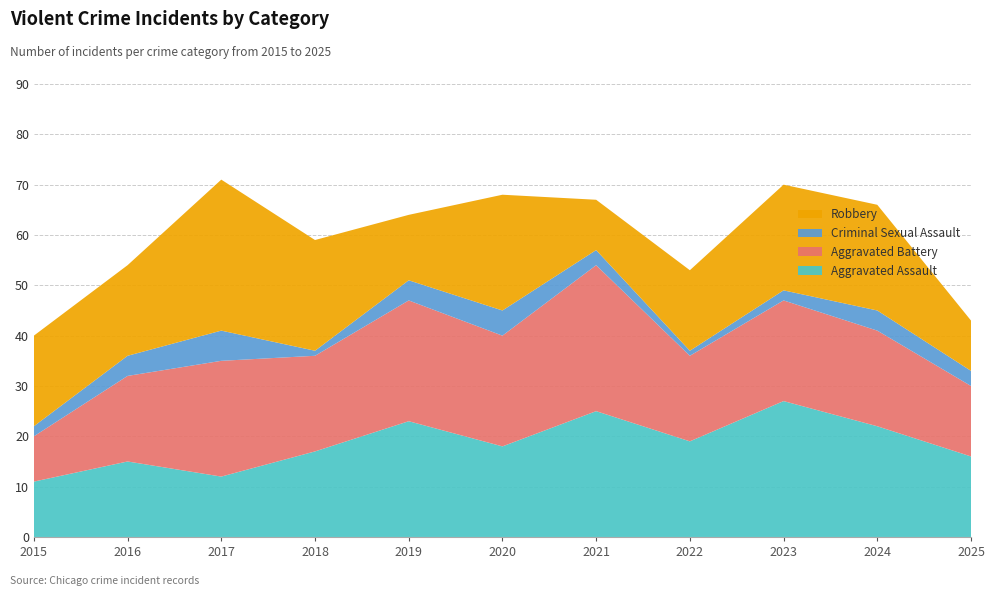

Reading right to left, list all the values displayed in this chart.

Aggravated Assault: 16	22	27	19	25	18	23	17	12	15	11
Aggravated Battery: 14	19	20	17	29	22	24	19	23	17	9
Criminal Sexual Assault: 3	4	2	1	3	5	4	1	6	4	2
Robbery: 10	21	21	16	10	23	13	22	30	18	18